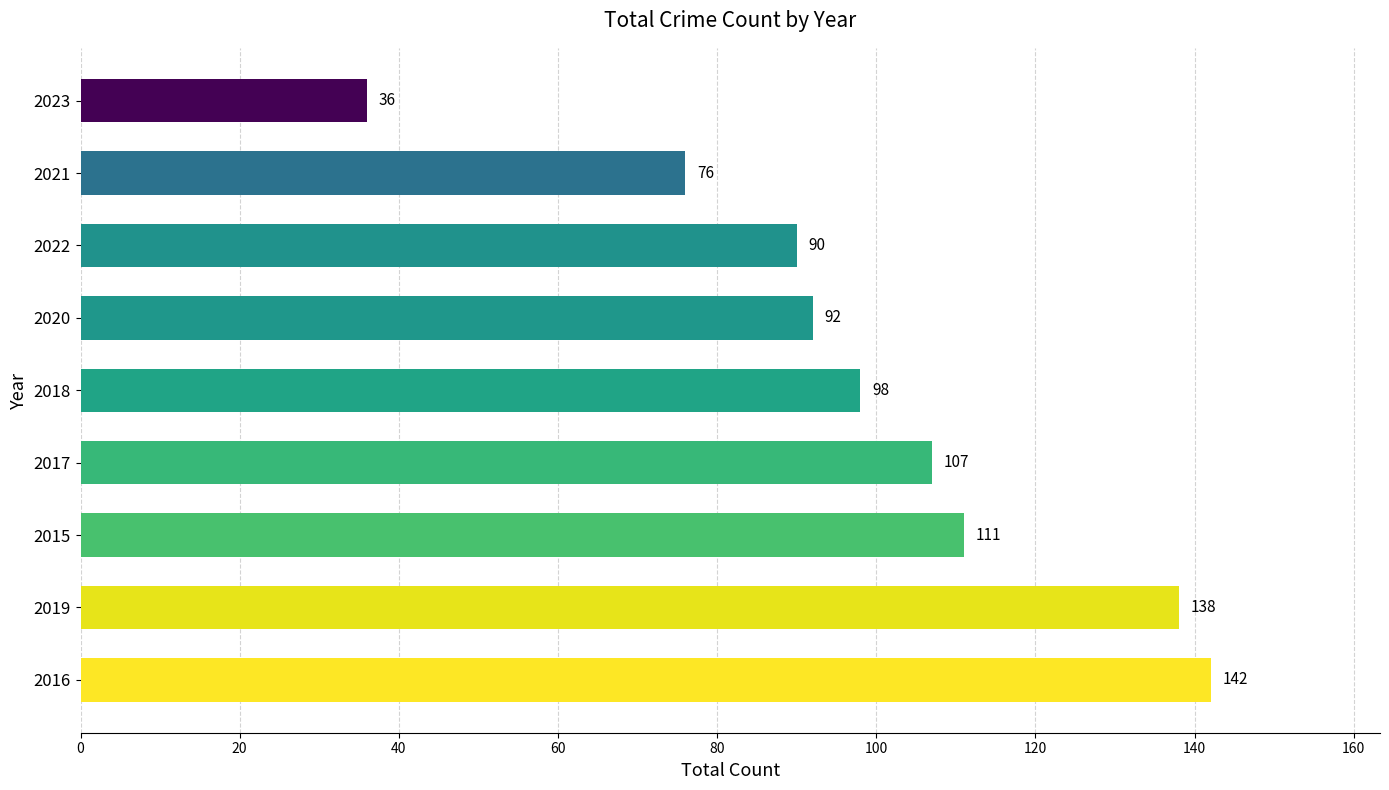

Which has a higher value, 2017 or 2015?

2015